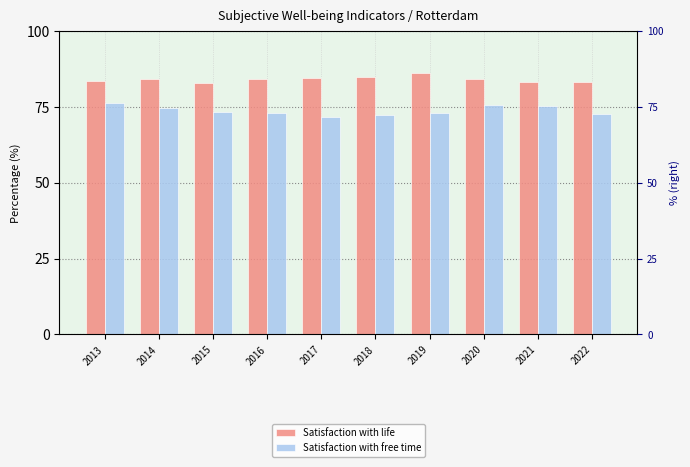

What is the sum of all Satisfaction with free time values?

737.1